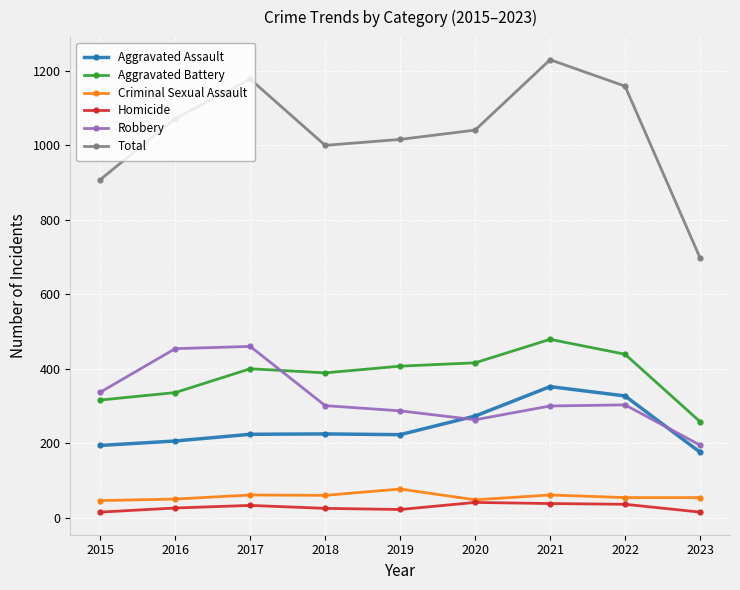

What are all the series names shown in the legend?

Aggravated Assault, Aggravated Battery, Criminal Sexual Assault, Homicide, Robbery, Total